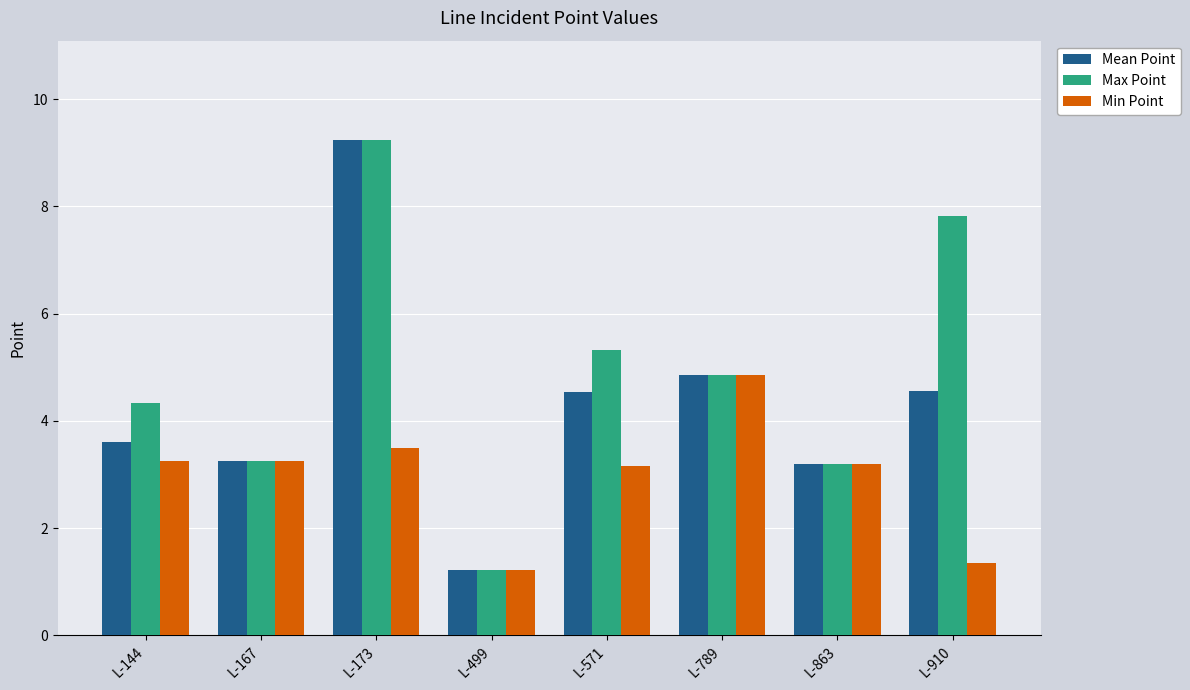

List the series in order of their overall mean, lowest first.

Min Point, Mean Point, Max Point